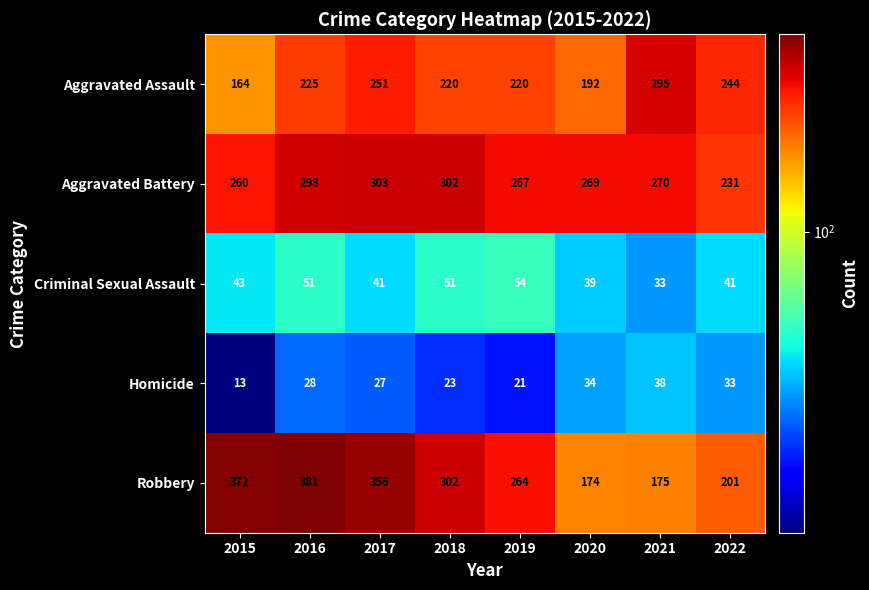

Which series has the widest spread of values?

Robbery